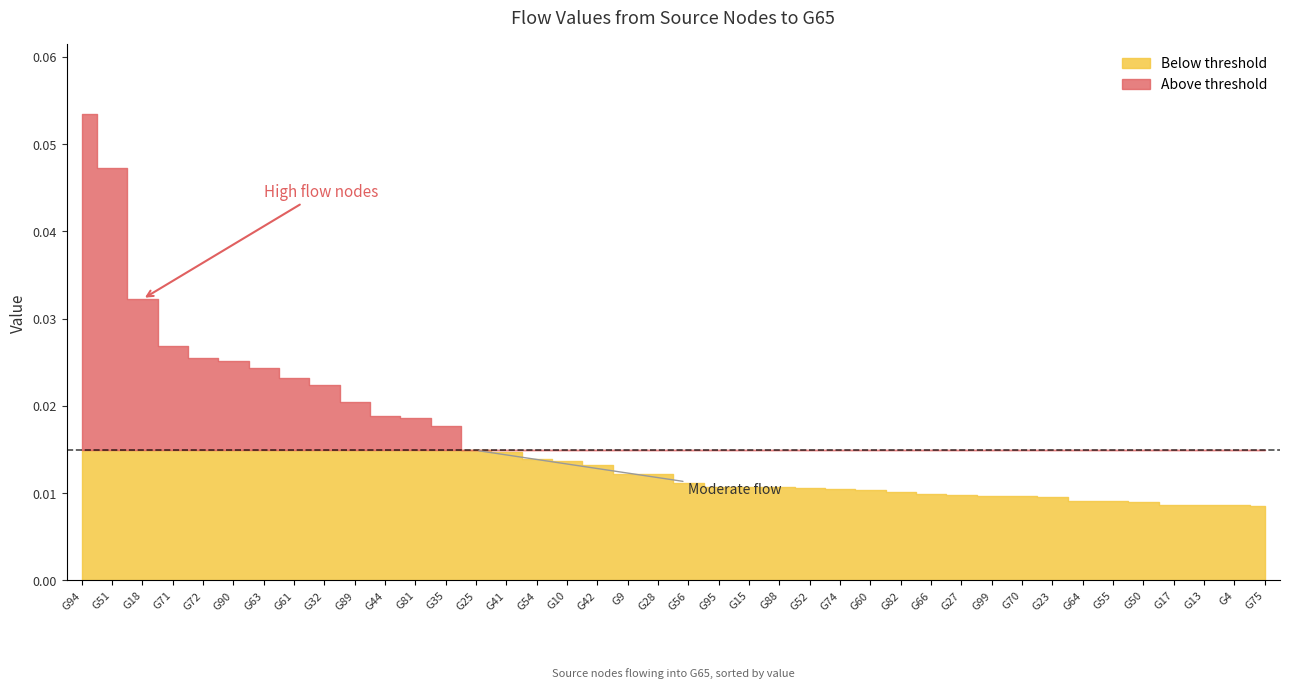

Between G89 and G64, which is larger?

G89